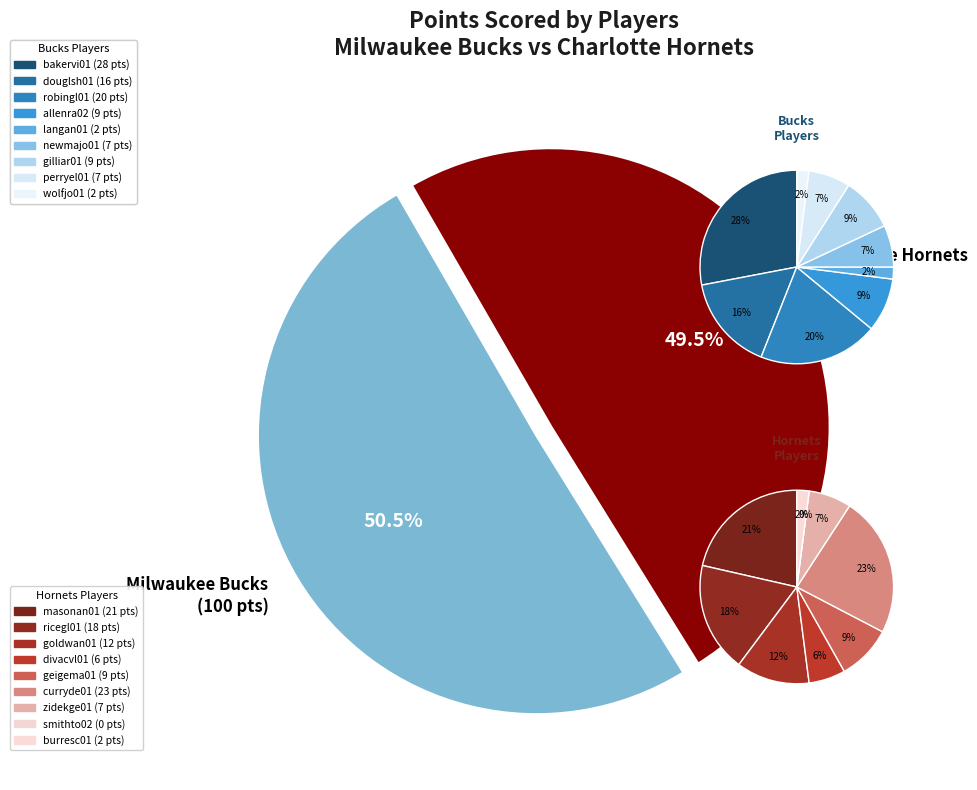

Is the sum of bakervi01 and gilliar01 greater than half?

No